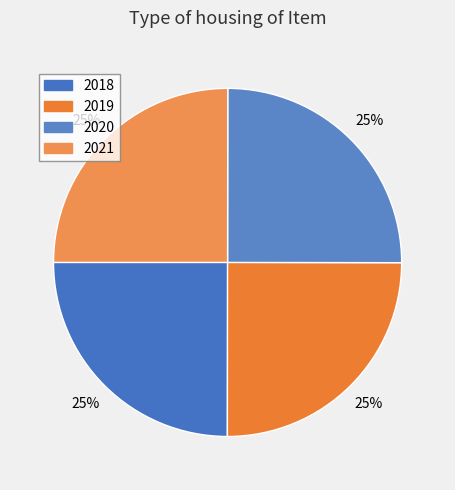

Is 2019 the majority of the pie?

No